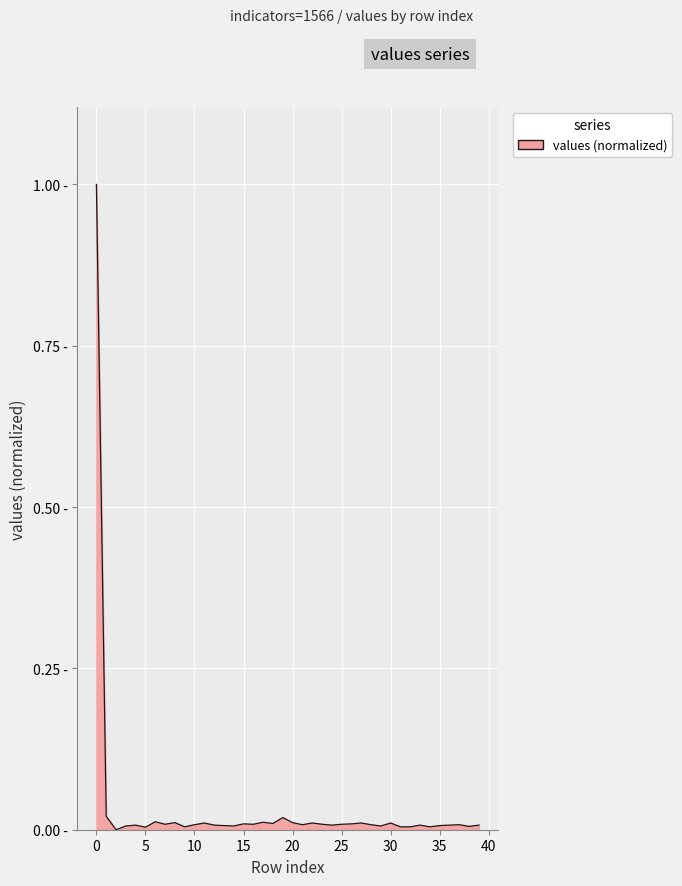

Does the chart have visible grid lines?

Yes